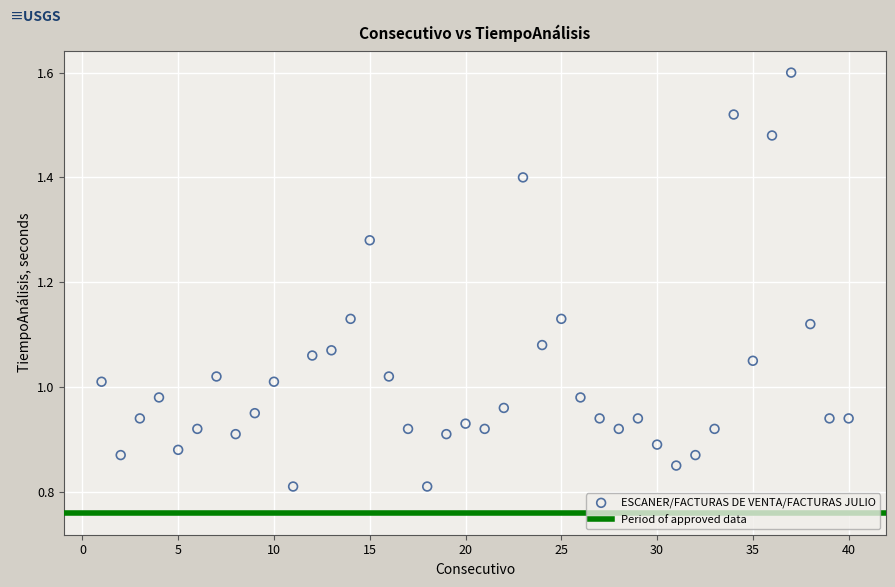

What is the range of X values (max minus min)?

39.0